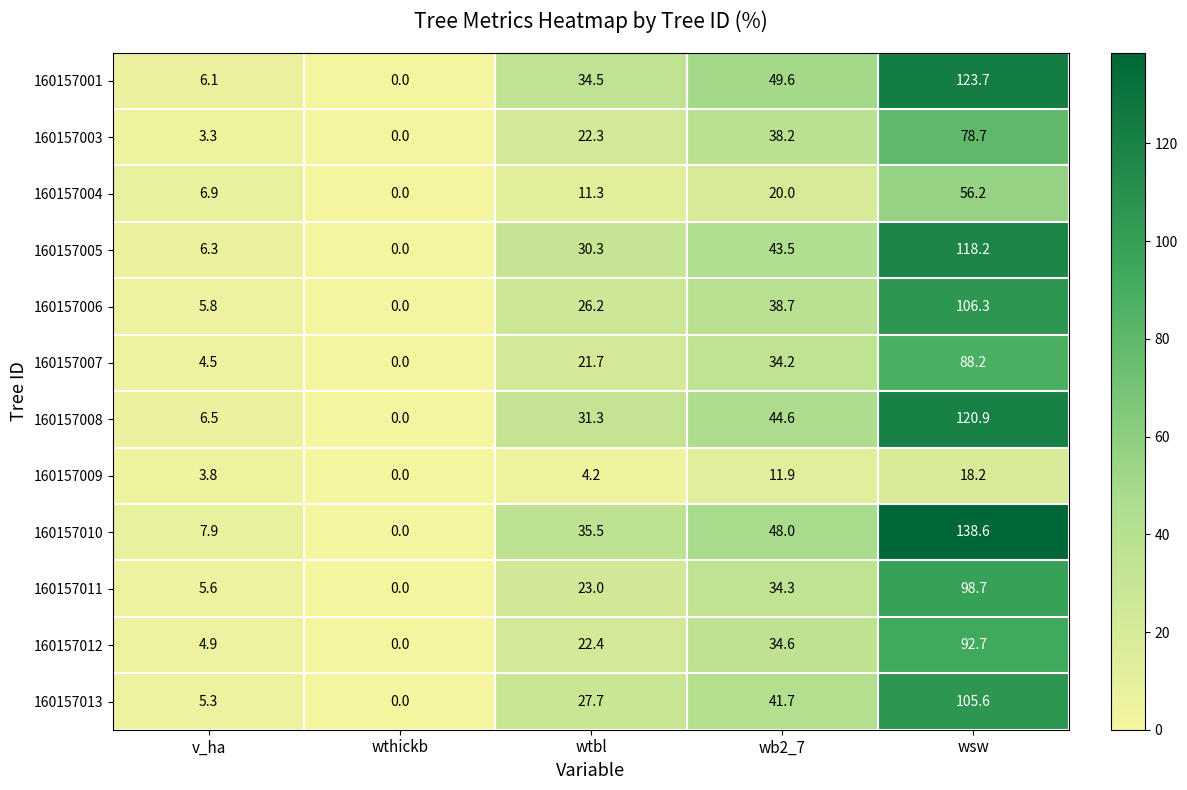

How many data points does each series have?

5